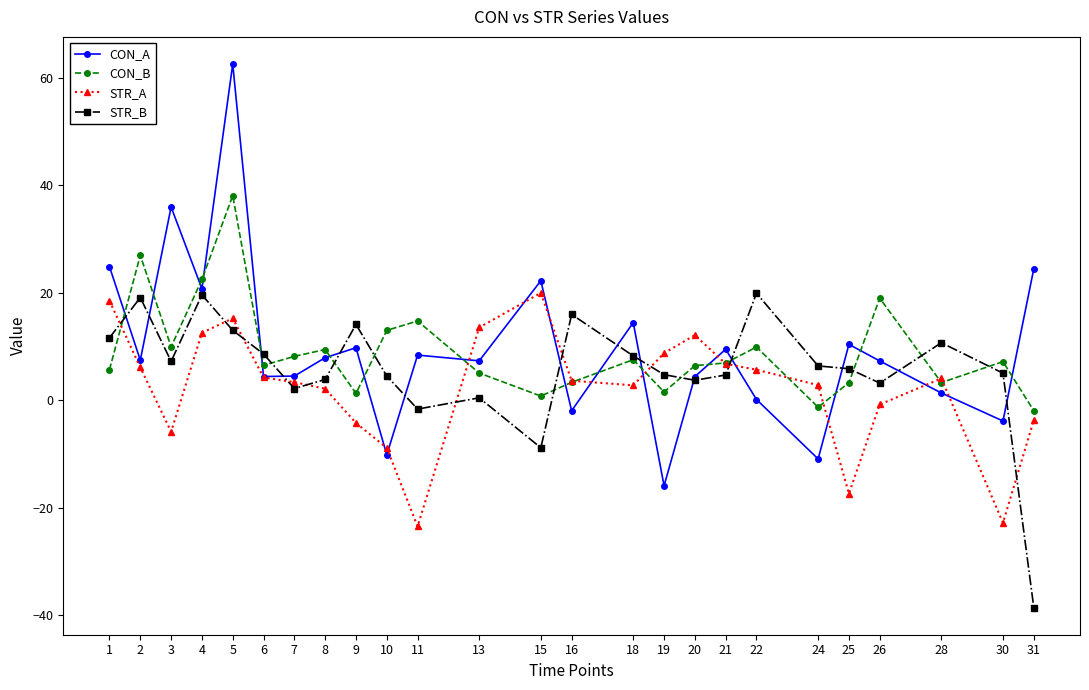

What is the value of the CON_A point at the 9th from the left?

9.8